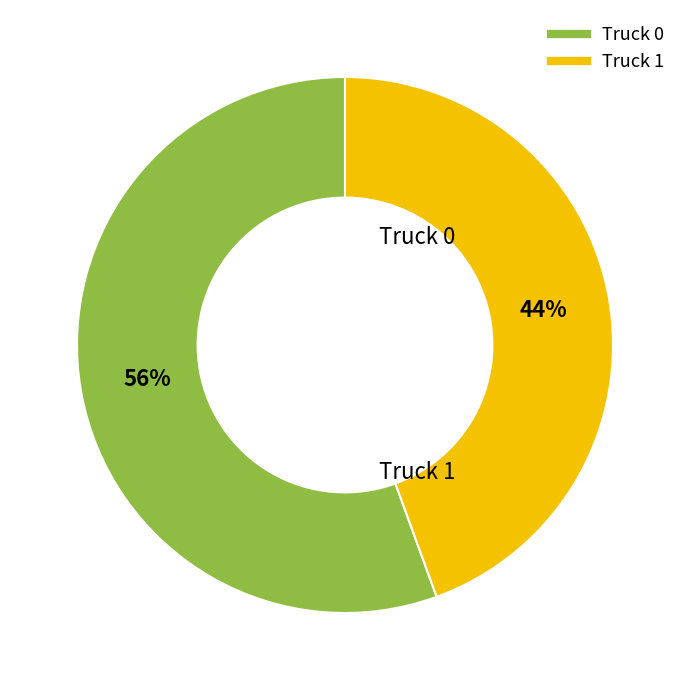

Count the number of slices in the pie.

2